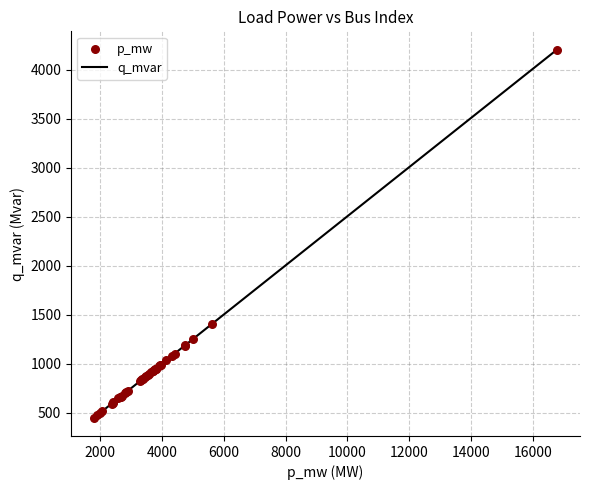

What is the maximum value shown in the chart?

4203.6